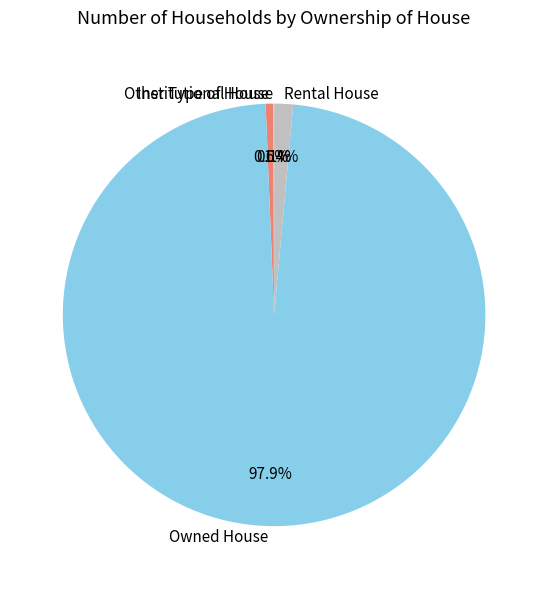

What is the ratio of the value at Rental House to the value at Other Type of House?

2.6